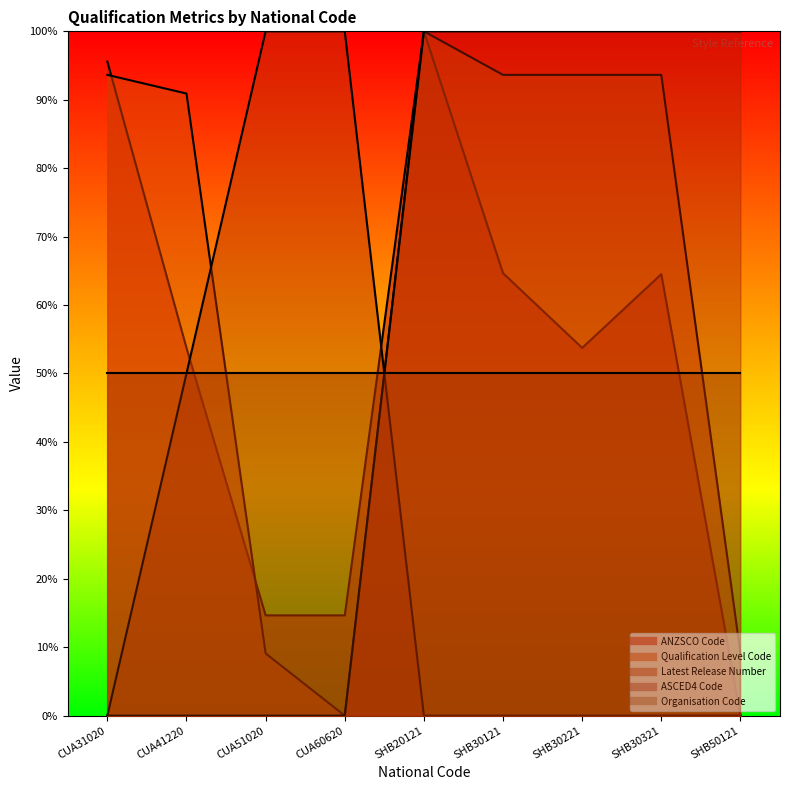

Where is the first local minimum for ANZSCO Code?

SHB30221